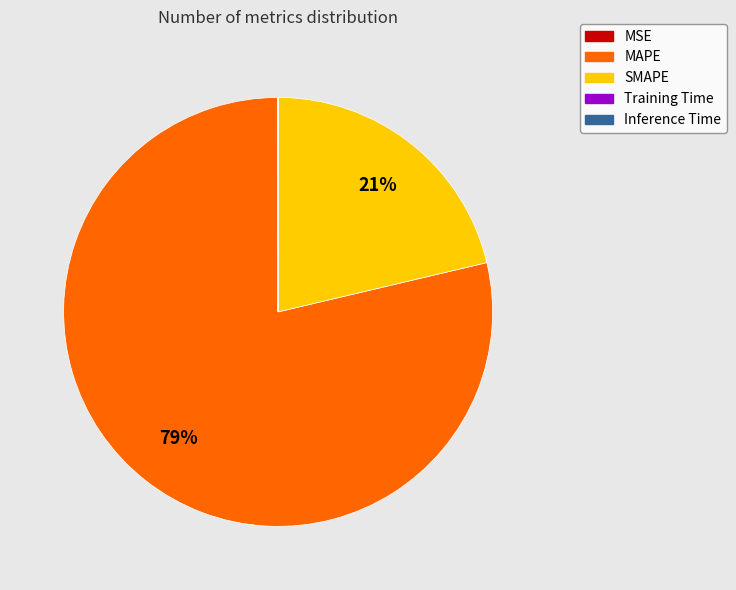

Between MAPE and SMAPE, which is larger?

MAPE